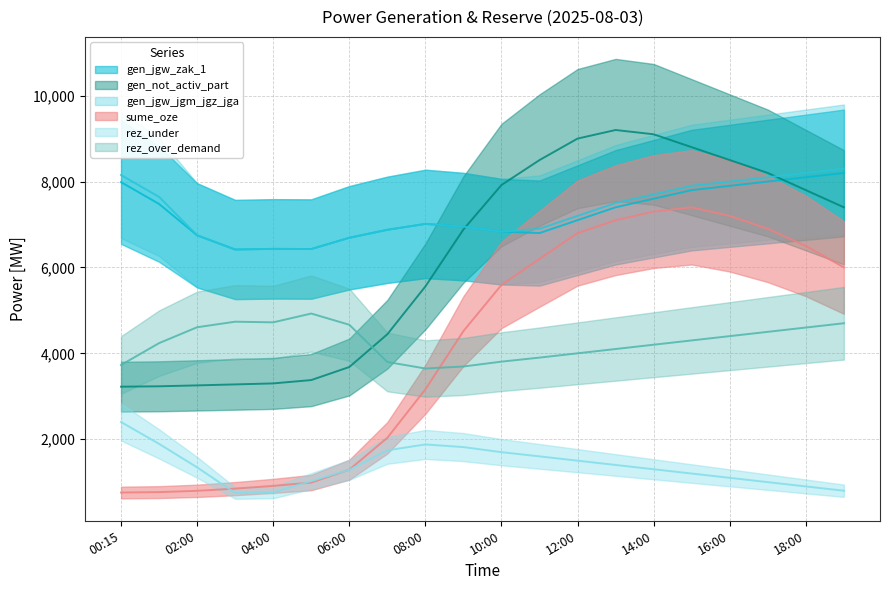

What is the difference between the gen_not_activ_part values at 19:00 and 14:00?

1700